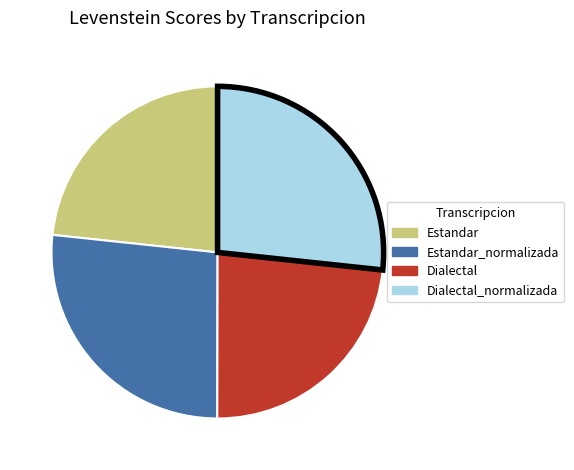

True or false: Dialectal_normalizada accounts for 34% of the total.

False